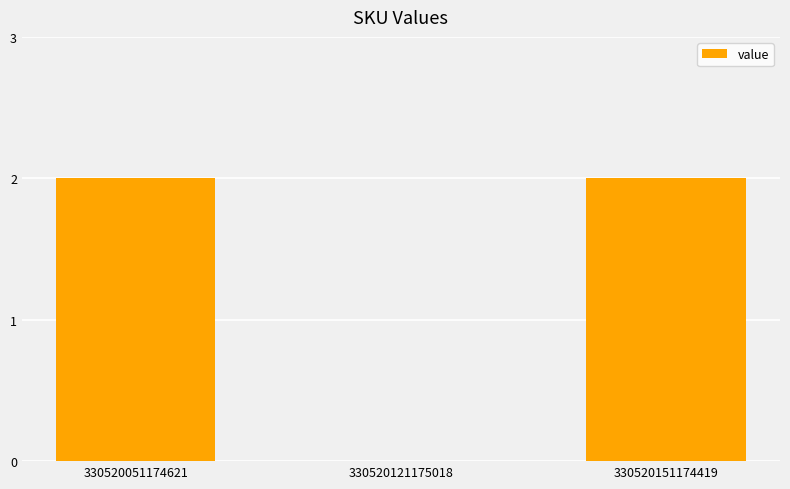

Which has a higher value, 330520051174621 or 330520121175018?

330520051174621